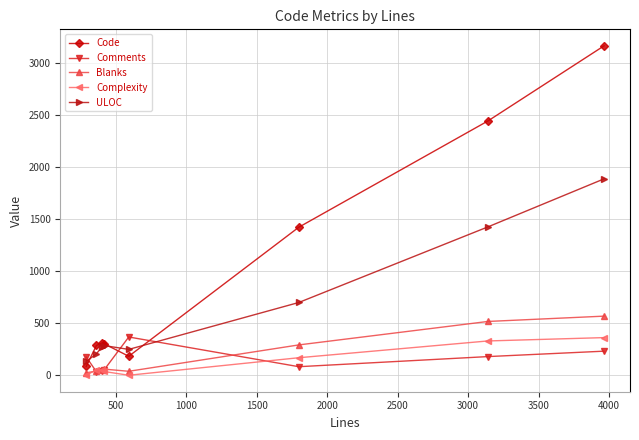

Which series has the widest spread of values?

Code